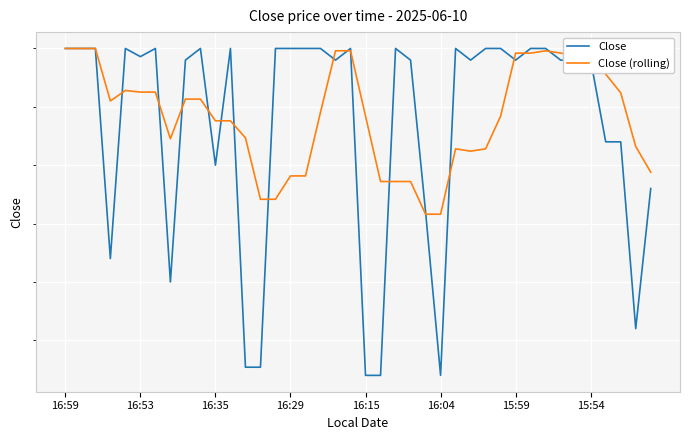

List the series in order of their overall mean, highest first.

Close (rolling), Close